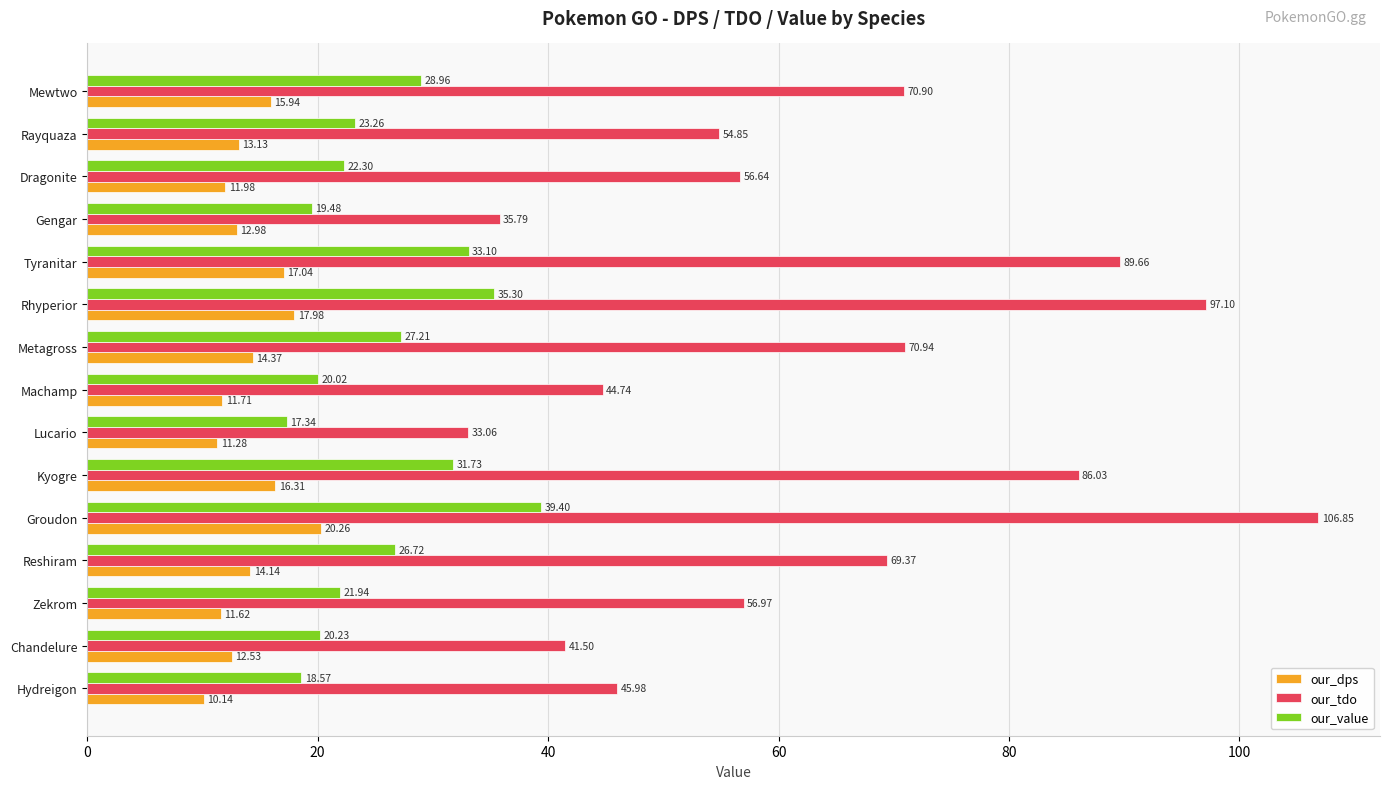

Which category has the highest value in the our_dps series?

Groudon